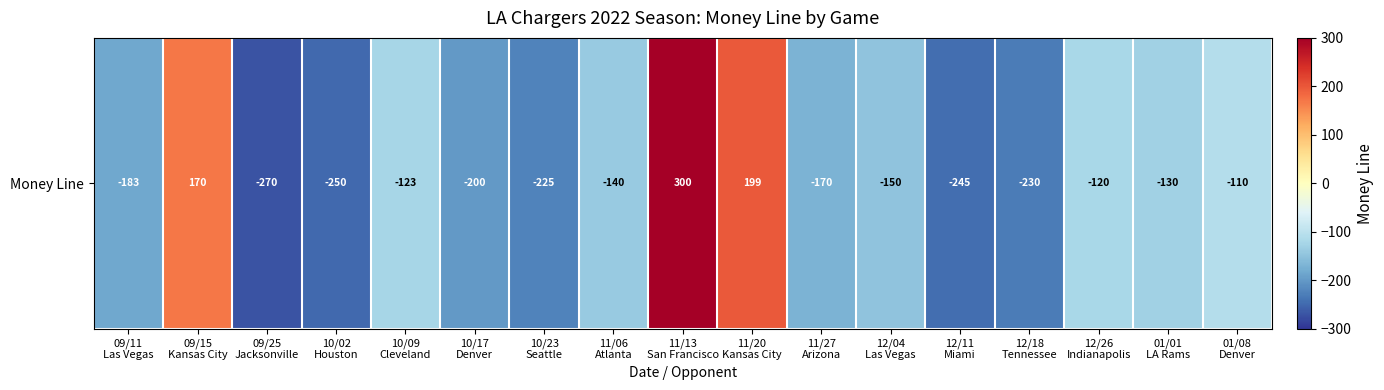

Which label corresponds to the largest value in the chart?

11/13
San Francisco